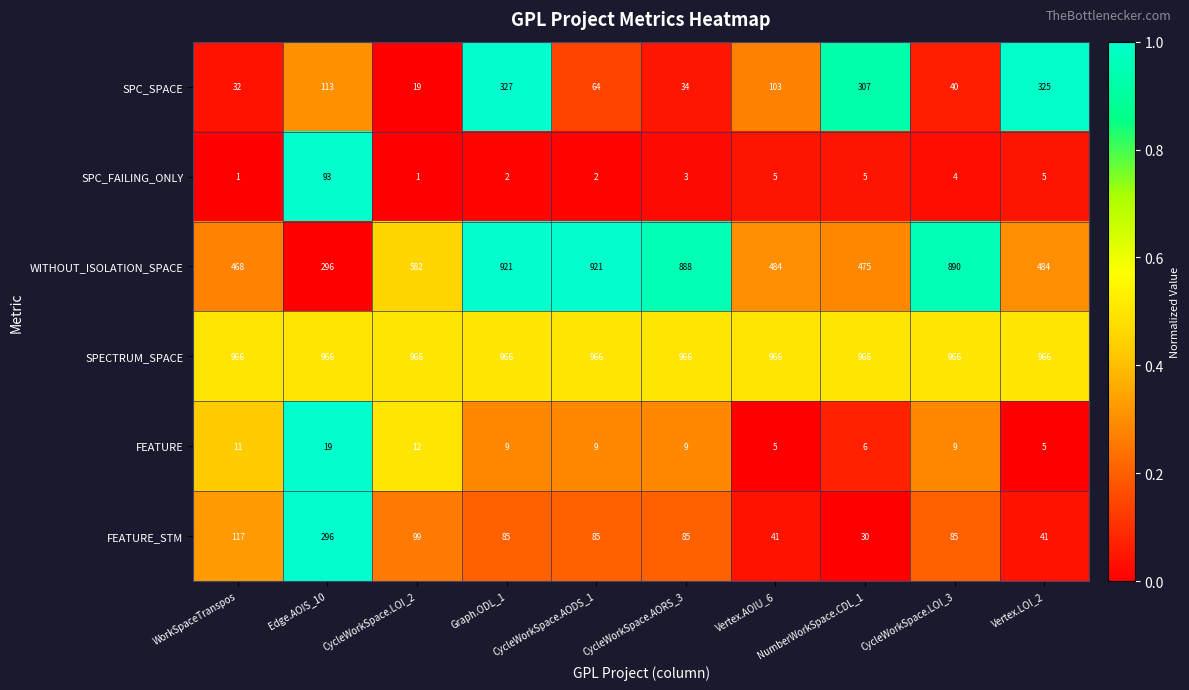

What is the spread (max minus min) of values at NumberWorkSpace.CDL_1?

961